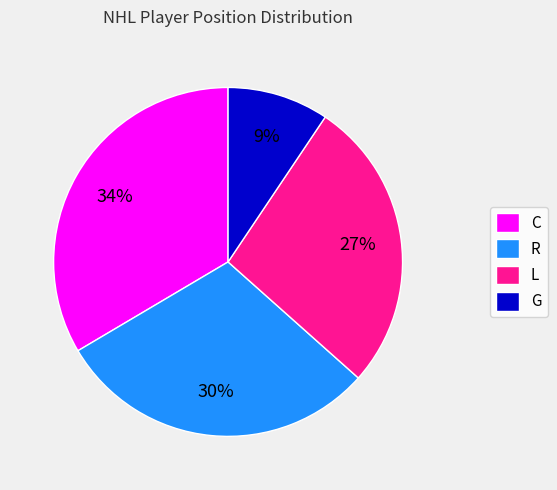

To the nearest percent, what is the average slice percentage?

25%